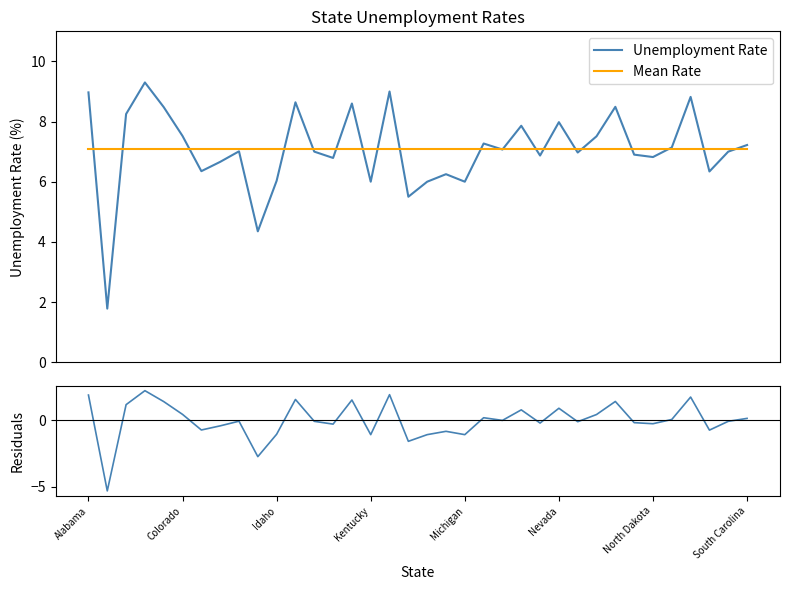

What is the greatest value displayed?

9.3